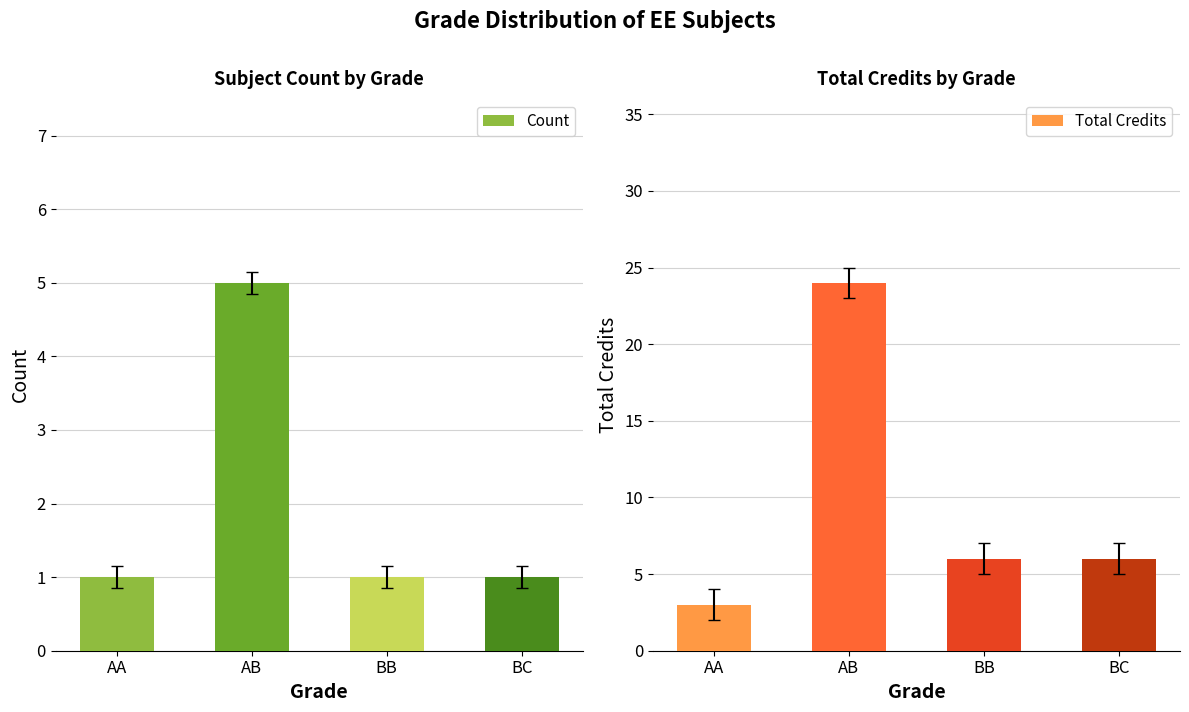

What is the label of the 3rd bar from the left?

BB